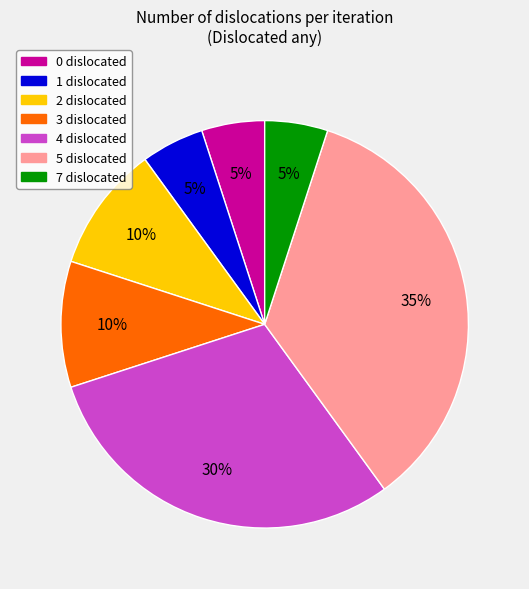

Between 3 dislocated and 7 dislocated, which is larger?

3 dislocated